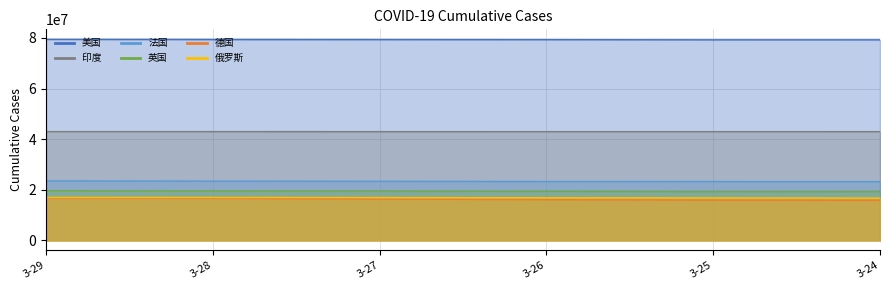

True or false: 印度 and 美国 intersect in this chart.

False